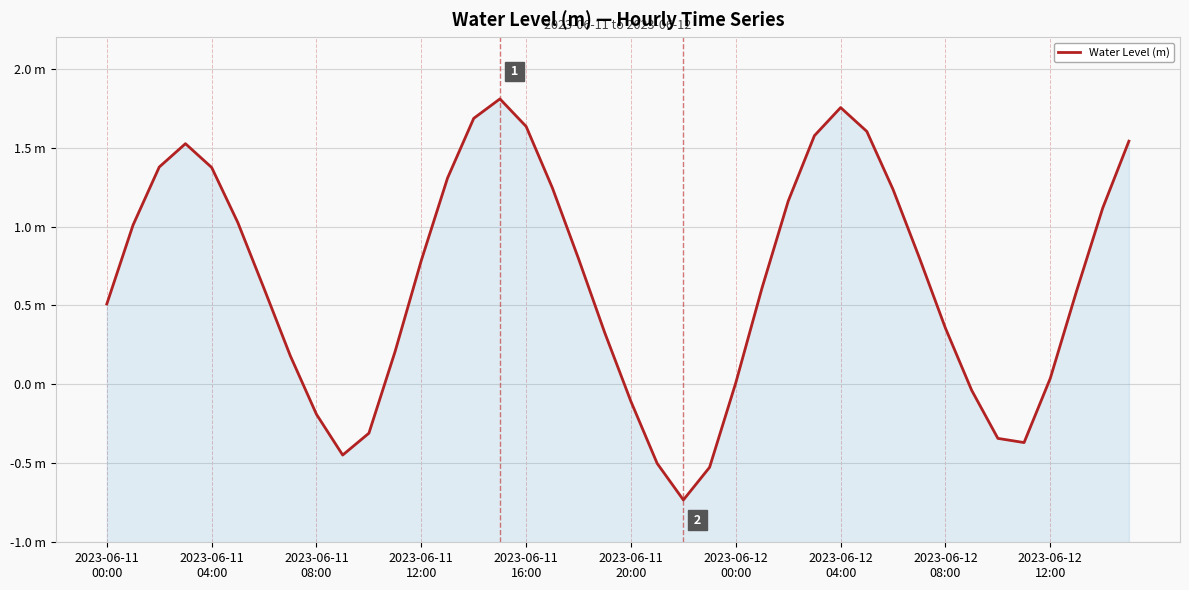

What is the change in value from 2023-06-11 12:00 to 2023-06-12 04:00?

+1.0